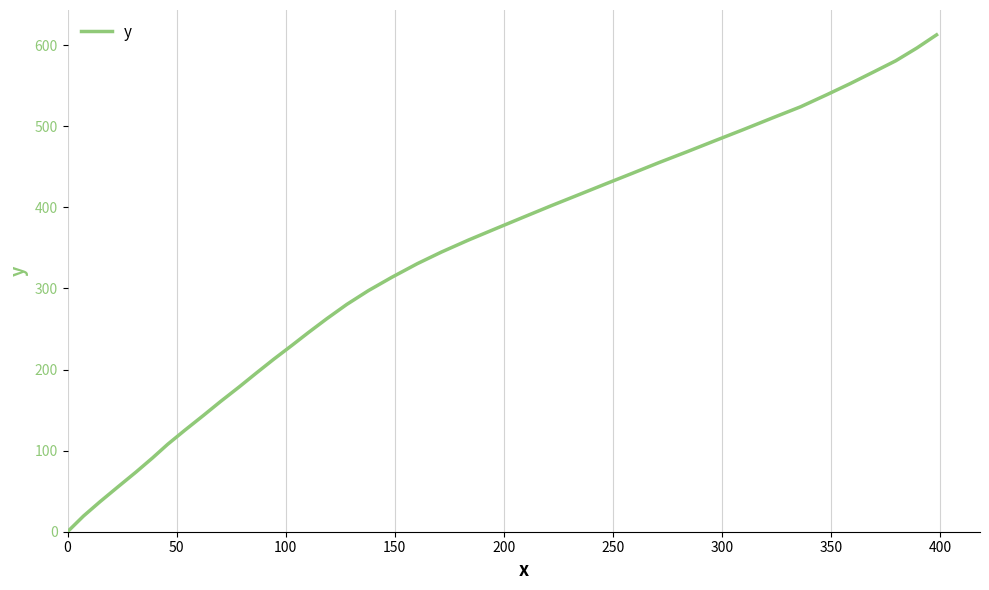

How many lines are shown in the chart?

1